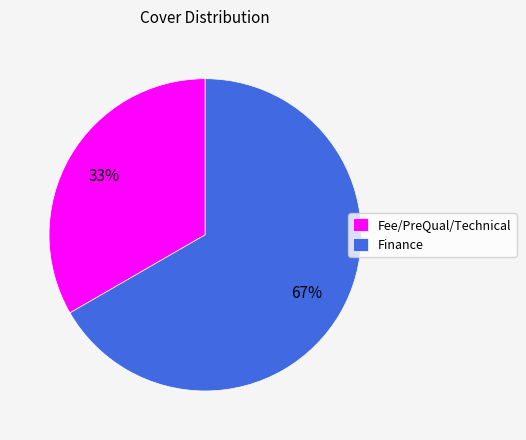

To the nearest percent, what percentage of the pie is Fee/PreQual/Technical?

33%